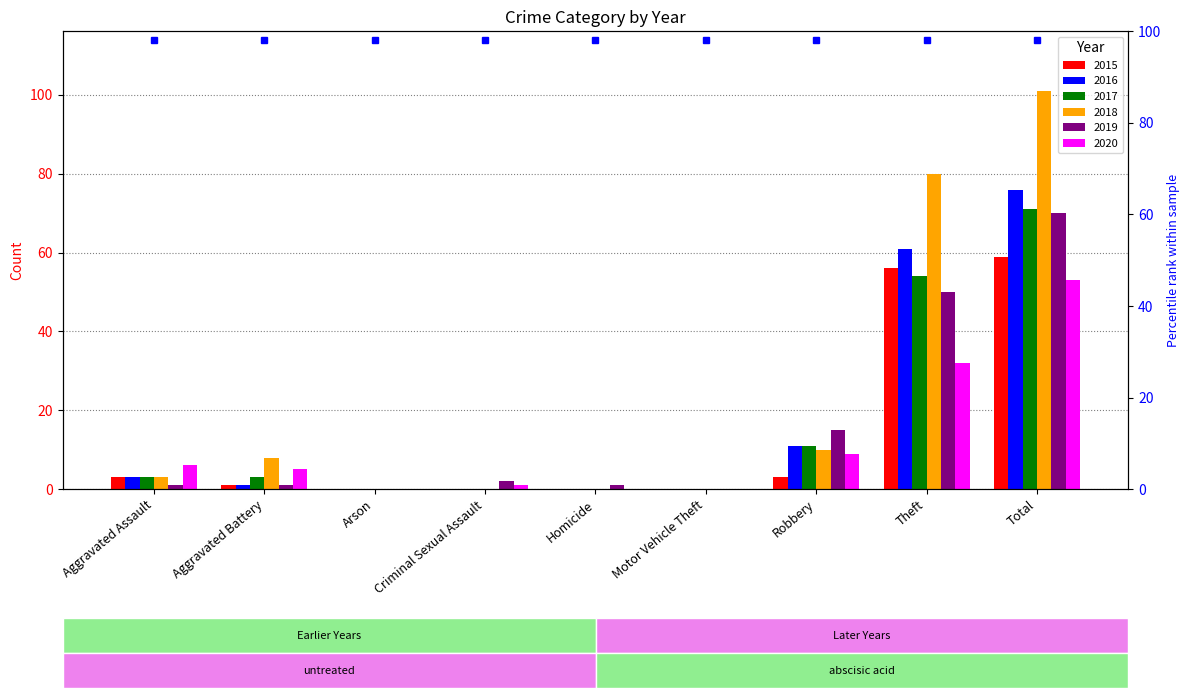

The value of 2018 at Robbery is 4. True or false?

False